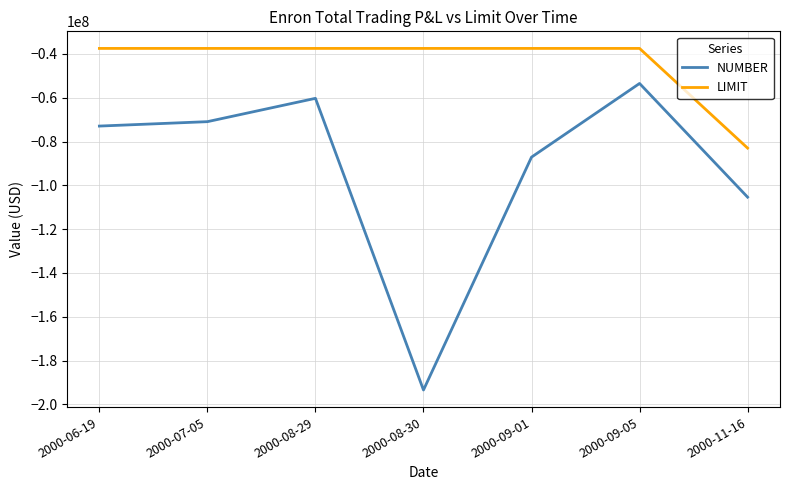

What are all the series names shown in the legend?

NUMBER, LIMIT